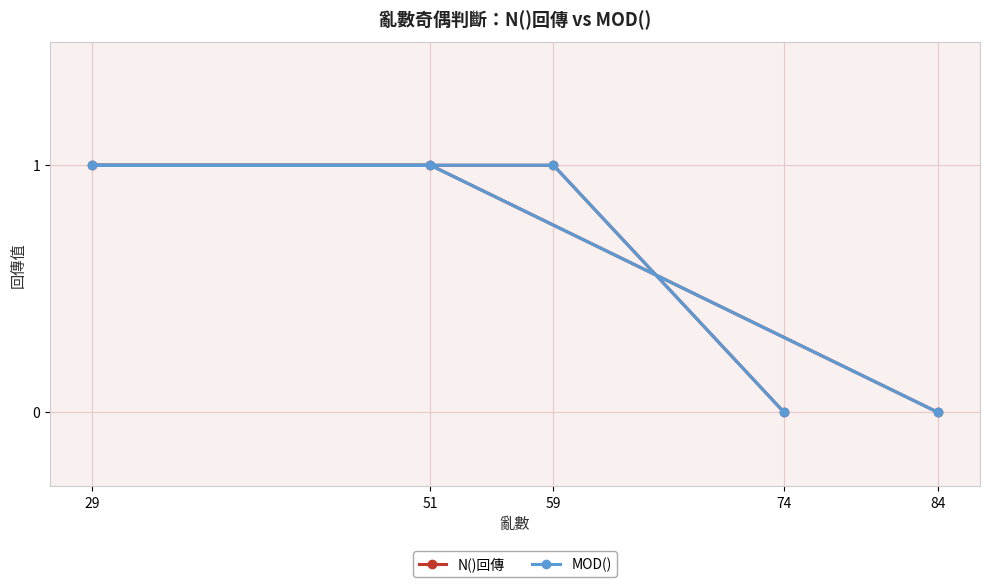

True or false: N()回傳 and MOD() intersect in this chart.

False